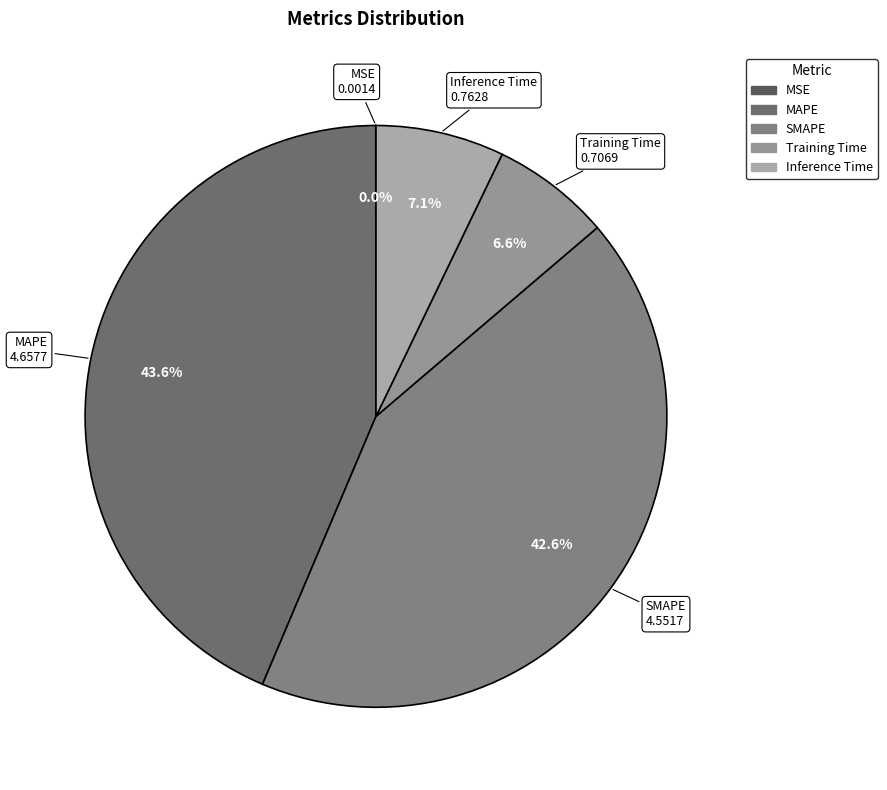

What is the largest slice in the pie chart?

MAPE